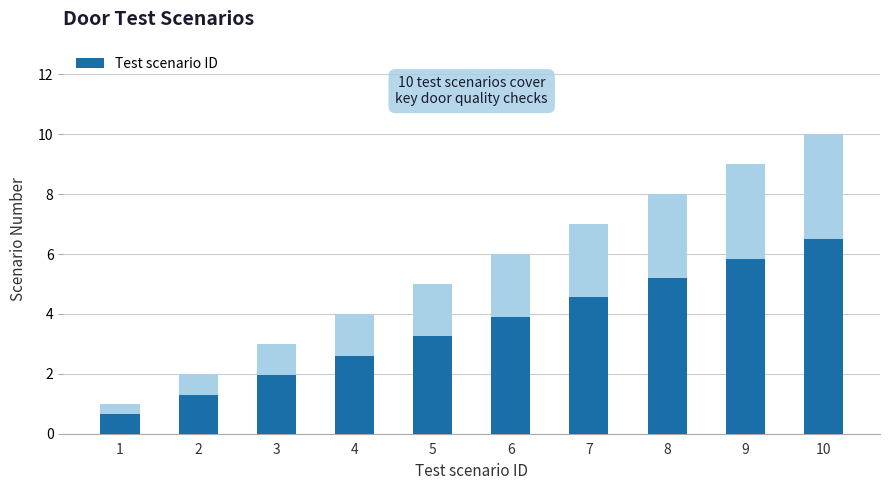

True or false: the data shows 2 at 6.

False